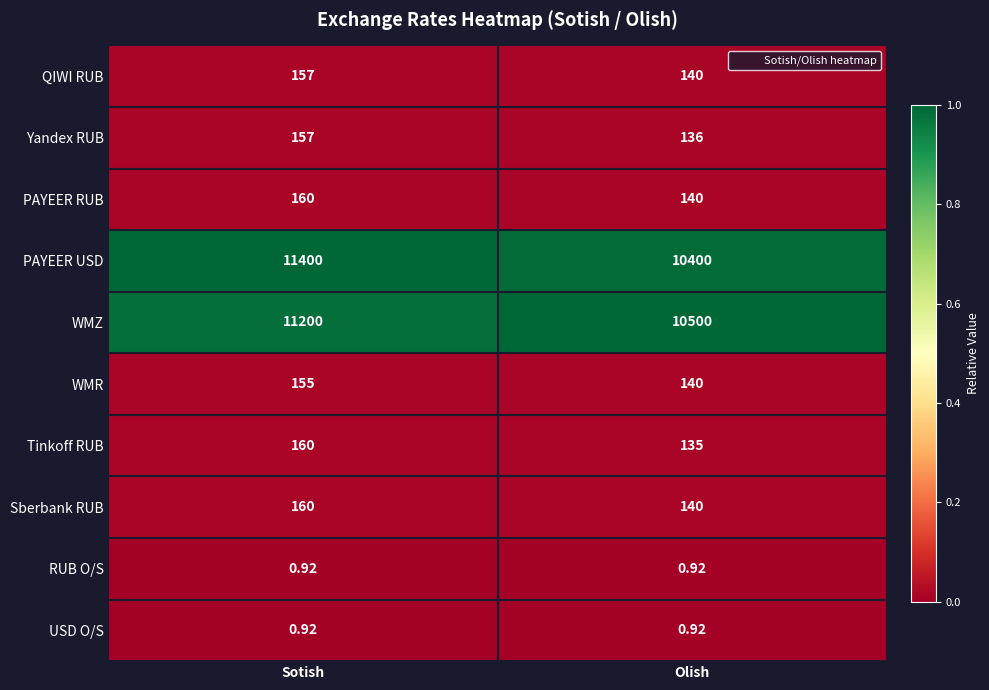

Which category has the lowest value in the WMR series?

Olish